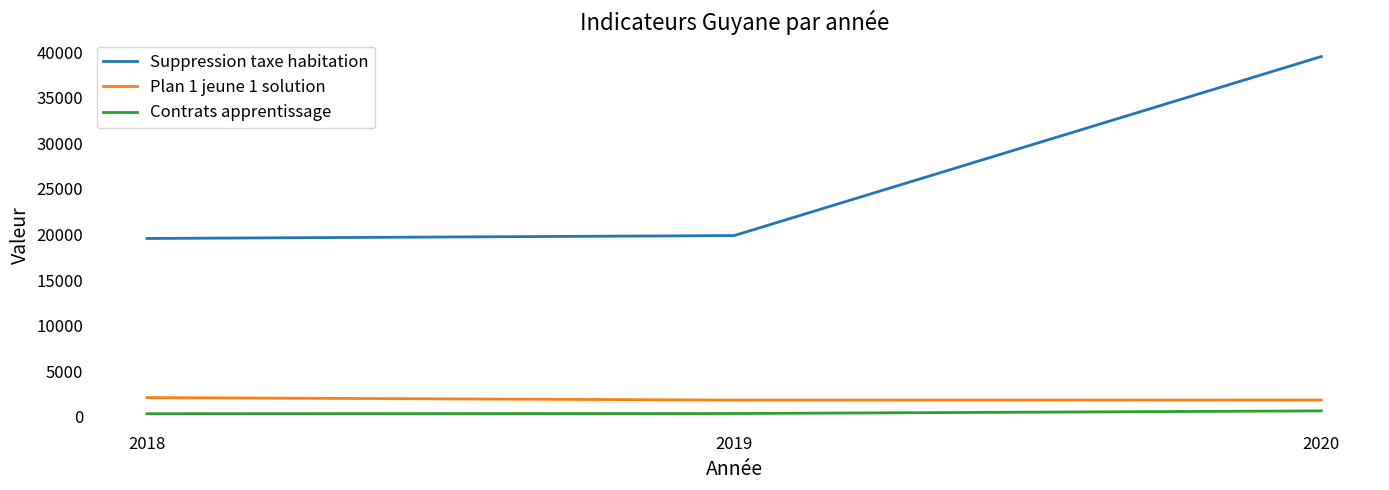

What is the greatest value displayed?

39525